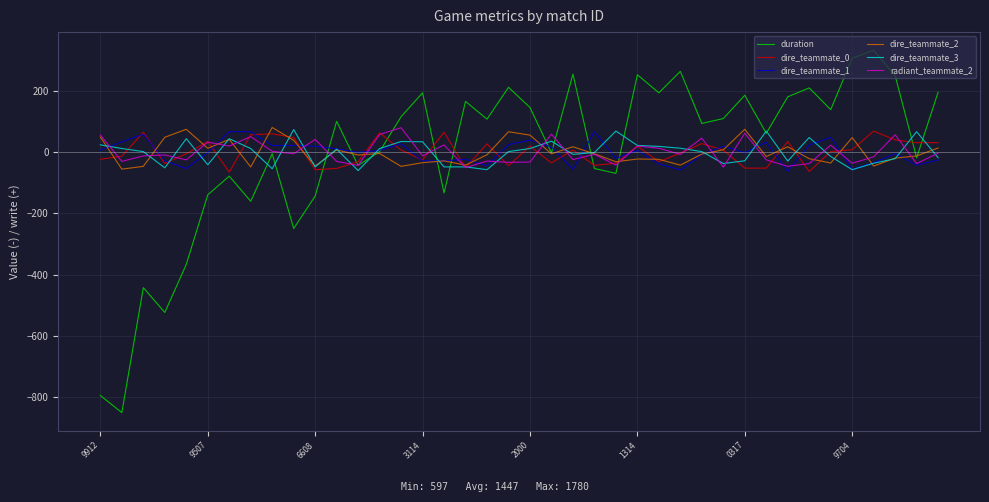

Which series has the widest spread of values?

duration